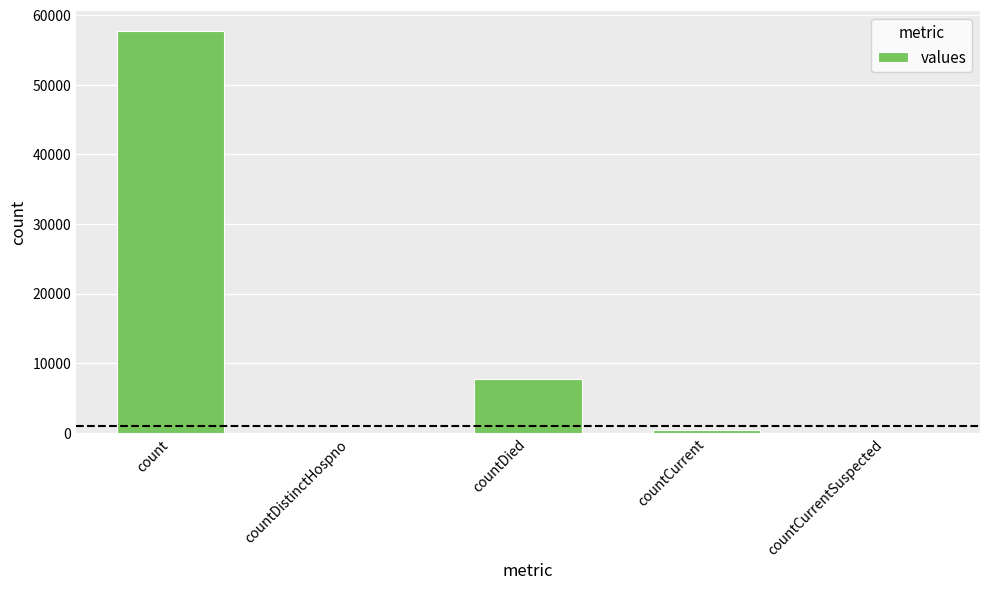

The chart shows a value of 451 at countCurrent. True or false?

True